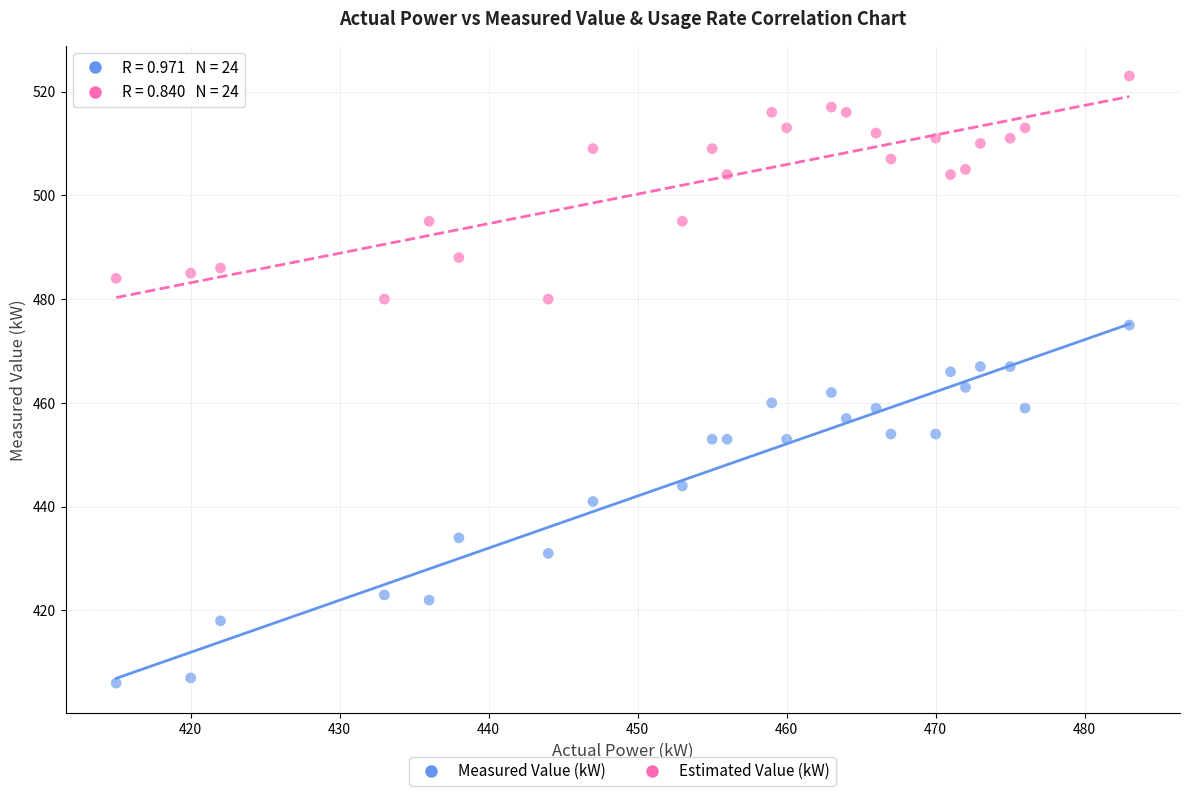

Which series reaches the maximum Y coordinate?

Estimated Value (kW)